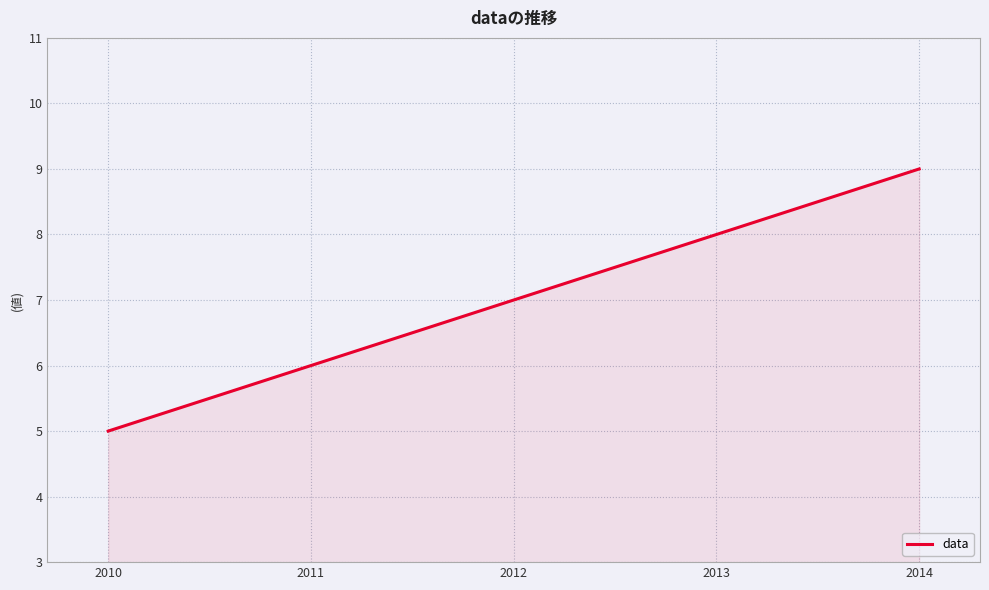

What is the smallest value displayed?

5.0